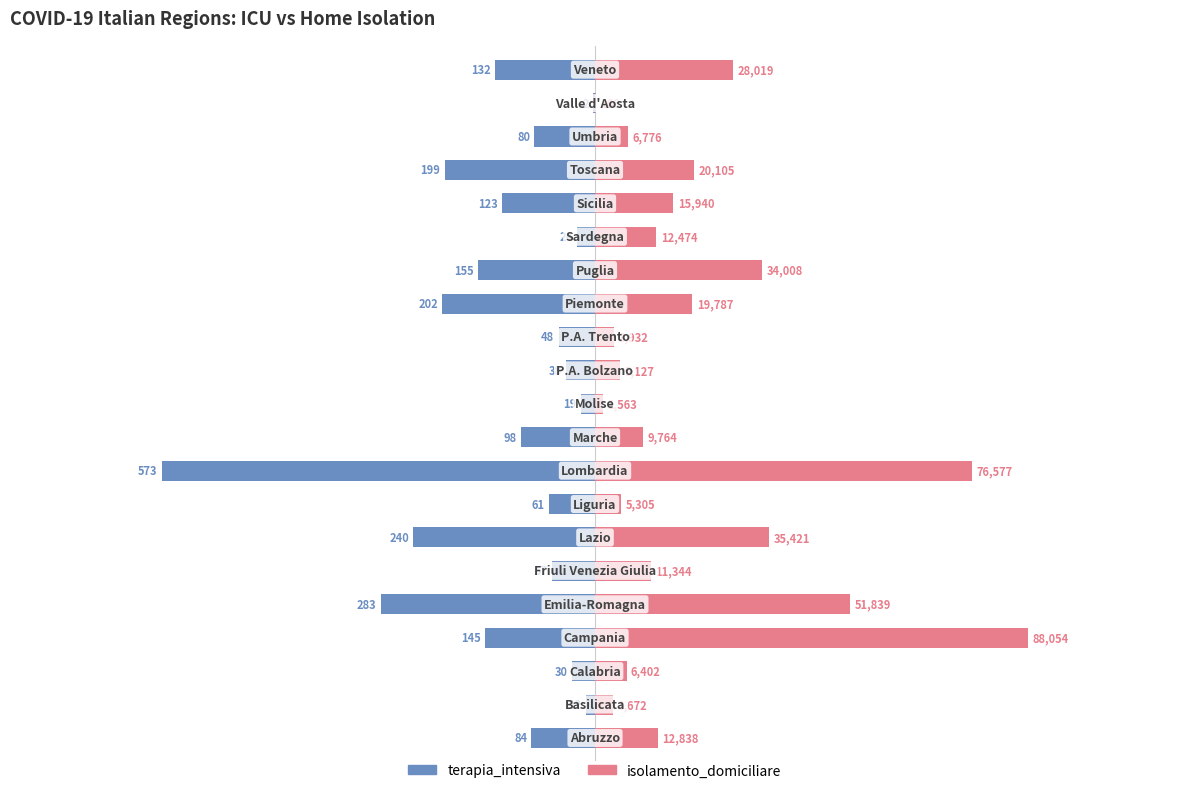

What is the sum of all terapia_intensiva values?

-2605.0